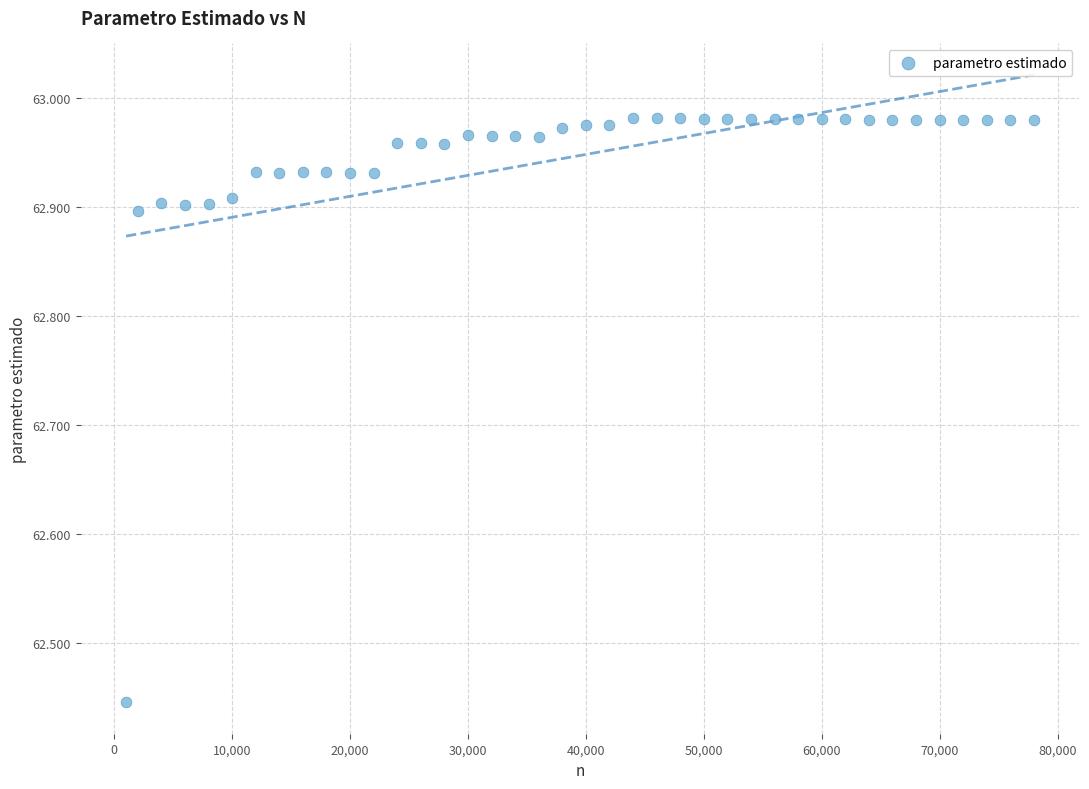

What is the range of Y values (max minus min)?

0.5